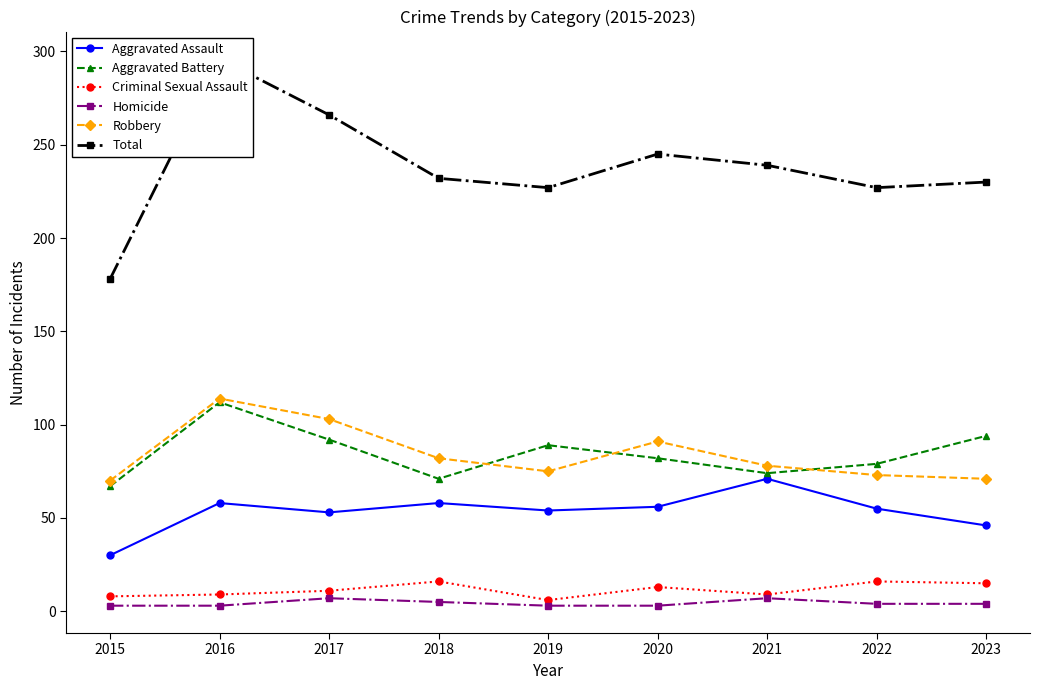

How many data points in Criminal Sexual Assault are less than 11?

4